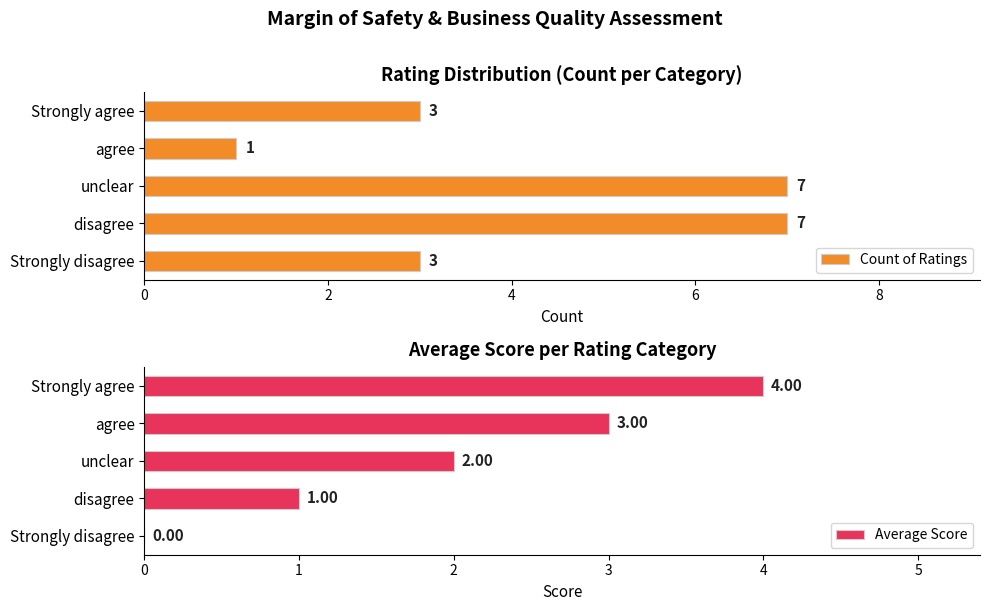

Reading left to right, list all the values displayed in this chart.

Count of Ratings: 3	7	7	1	3
Average Score: 0	1	2	3	4